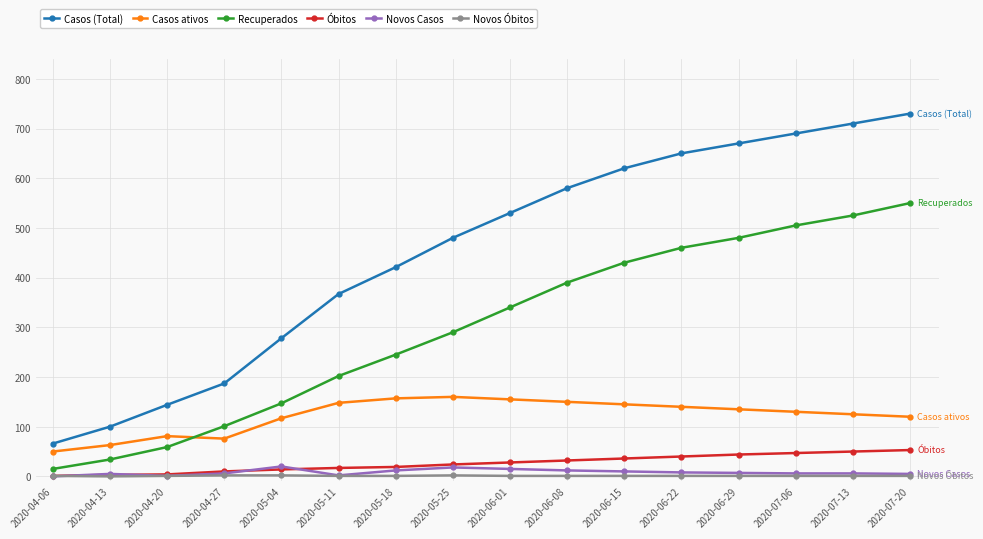

At which label is Casos (Total) closest to 398?

2020-05-18